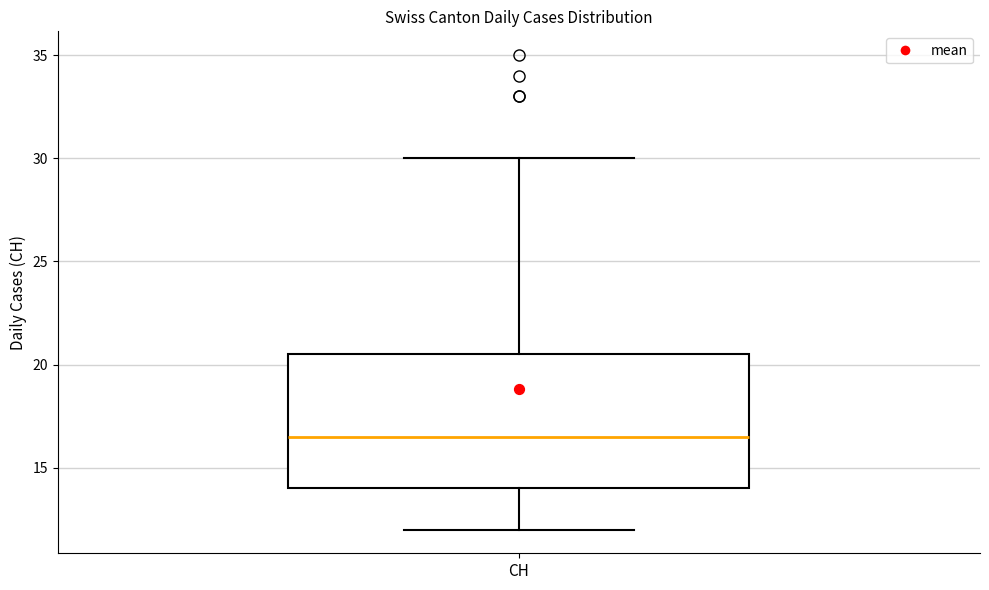

Where does the median line of the box for CH sit on the y-axis? The values are not printed on the chart, so give them approximately, as read against the axis.

16.5